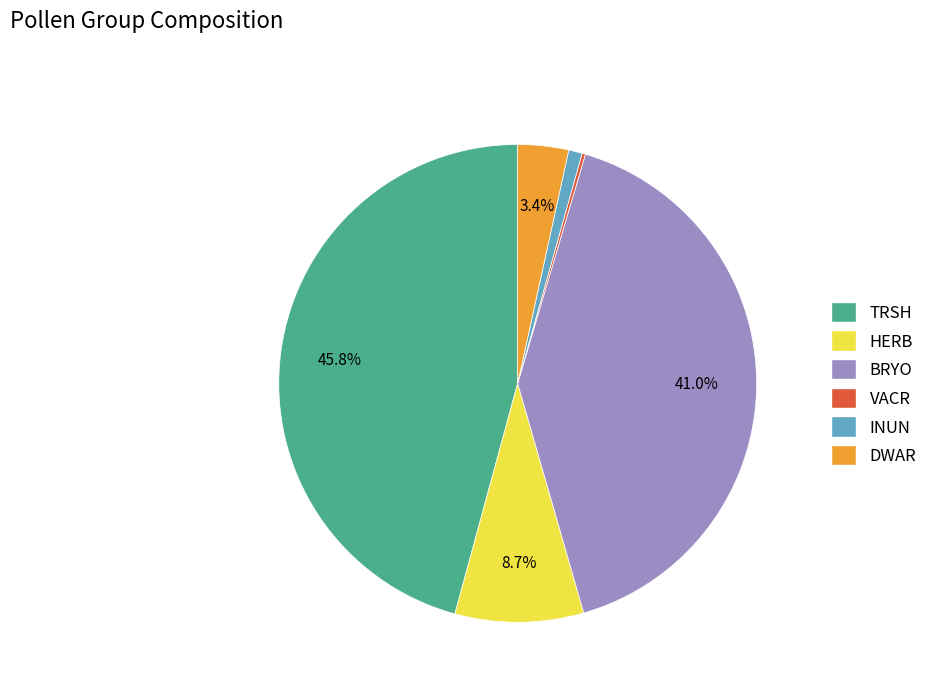

Which category has the biggest portion of the pie?

TRSH